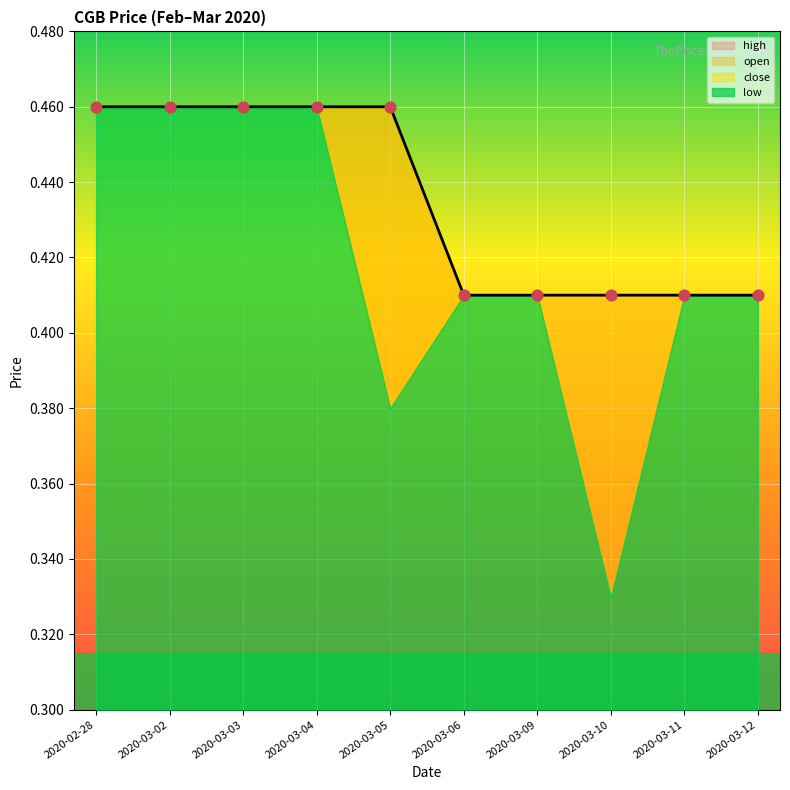

Which series contains the highest Y value?

high